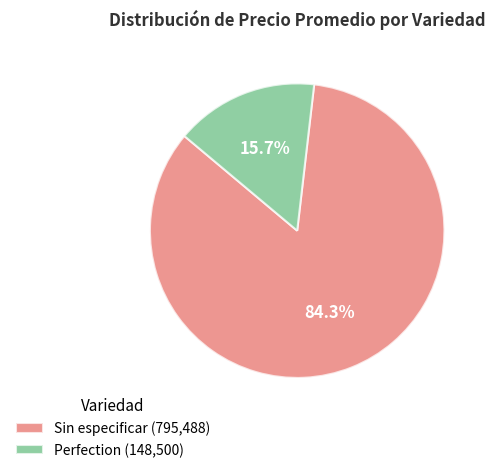

How much of the chart is everything except Sin especificar (795,488)?

15.7%